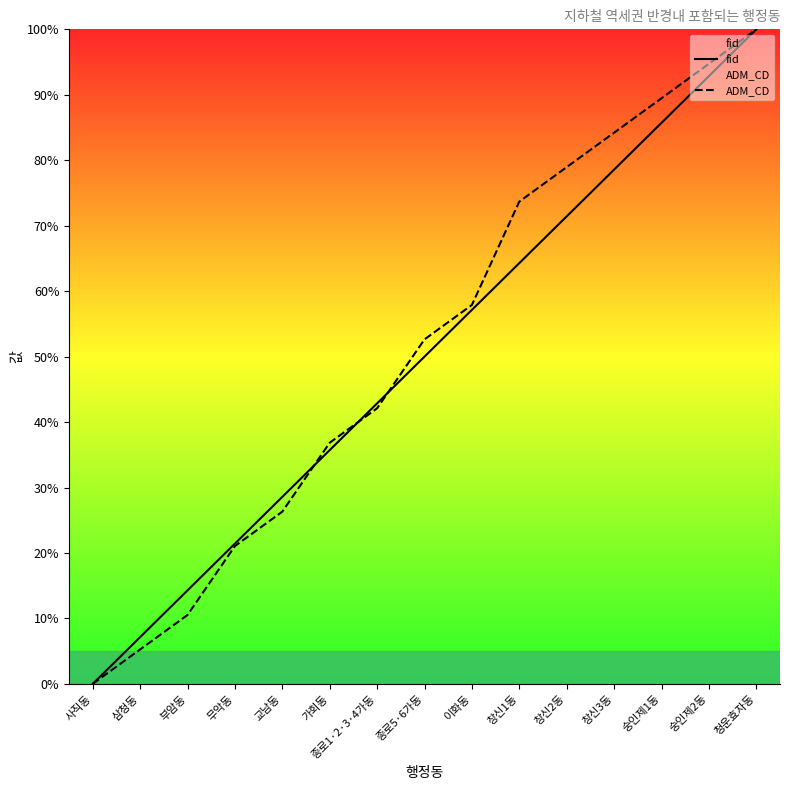

Between 창신1동 and 종로5·6가동, which is larger?

창신1동